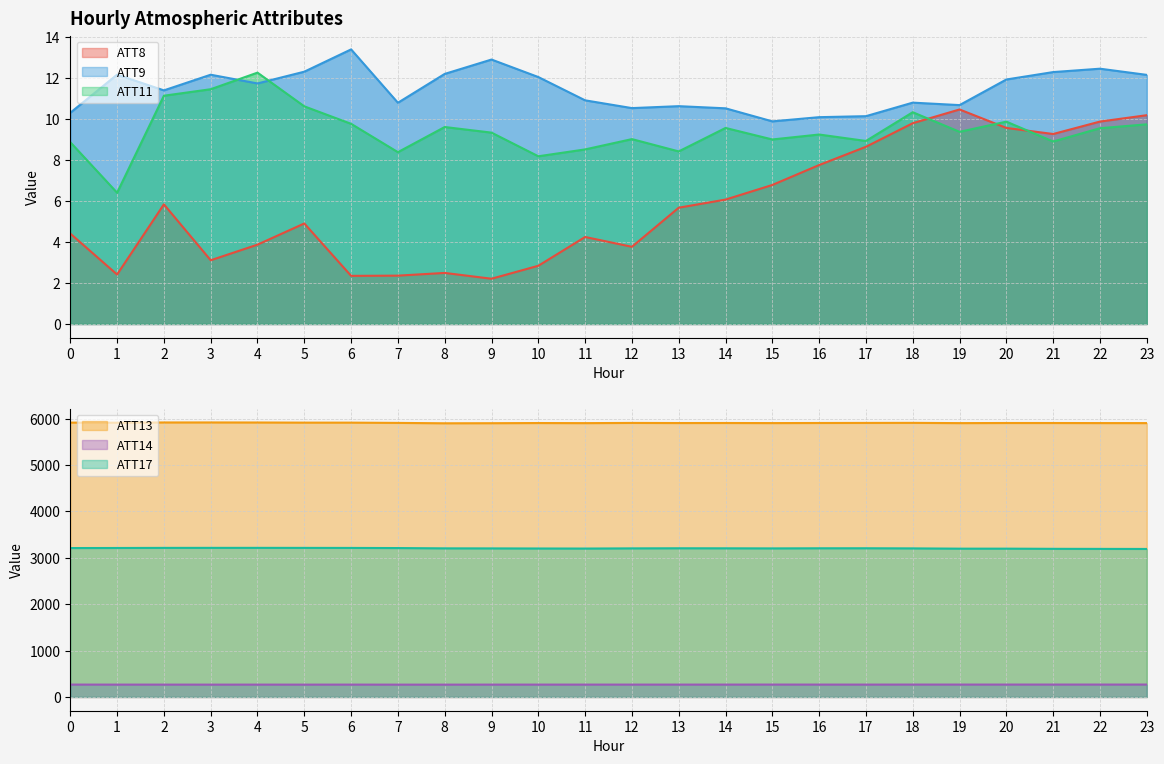

What is the sum of the ATT14 values at 8 and 7?

532.8